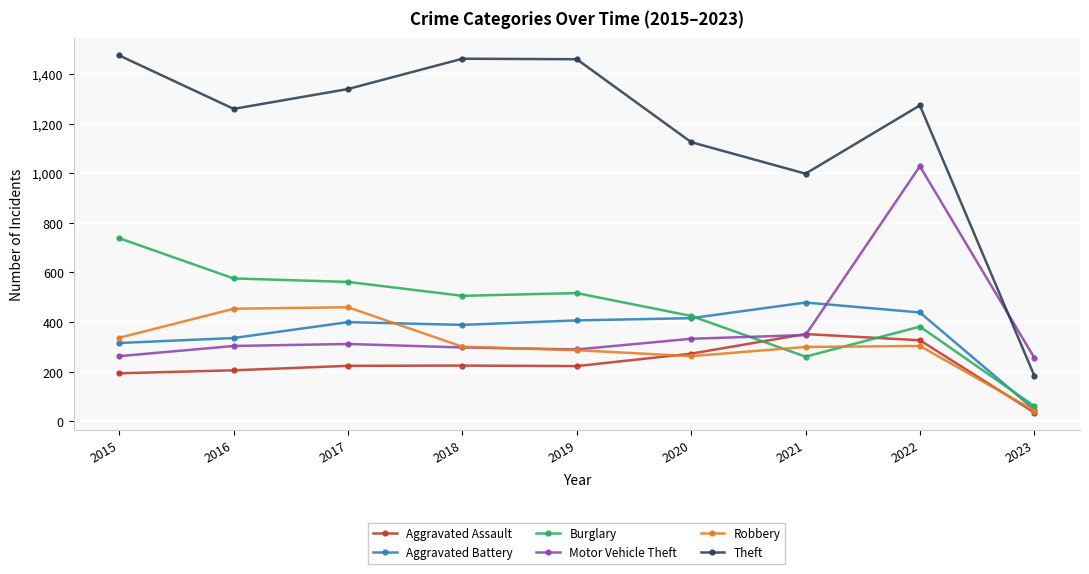

Between 2018 and 2022, which series saw the biggest shift?

Motor Vehicle Theft